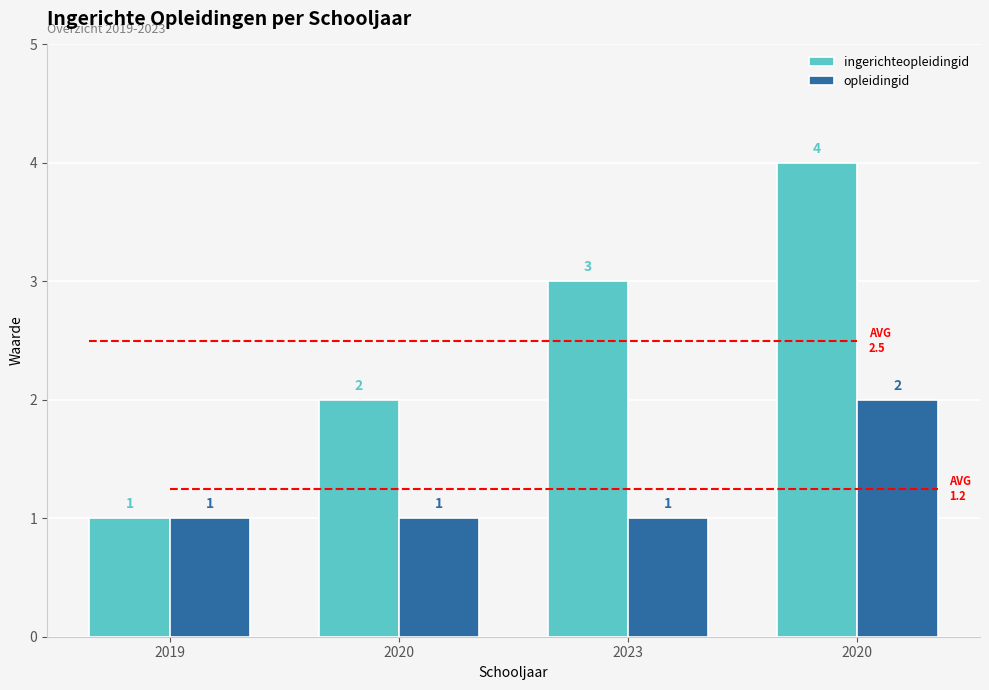

Is it true that opleidingid equals 3 at 2020?

False